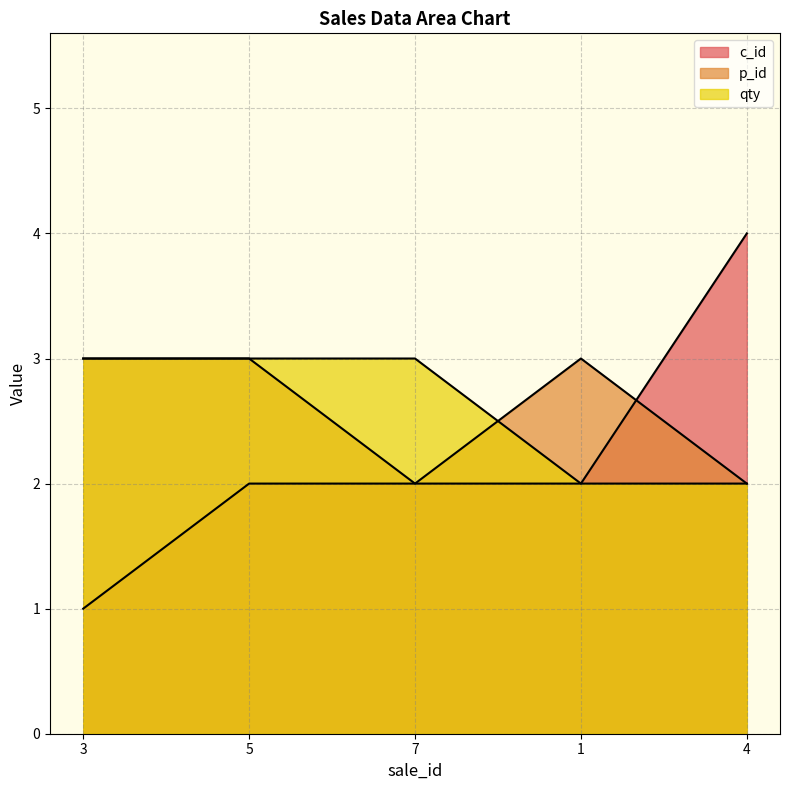

Which series has the widest spread of values?

c_id